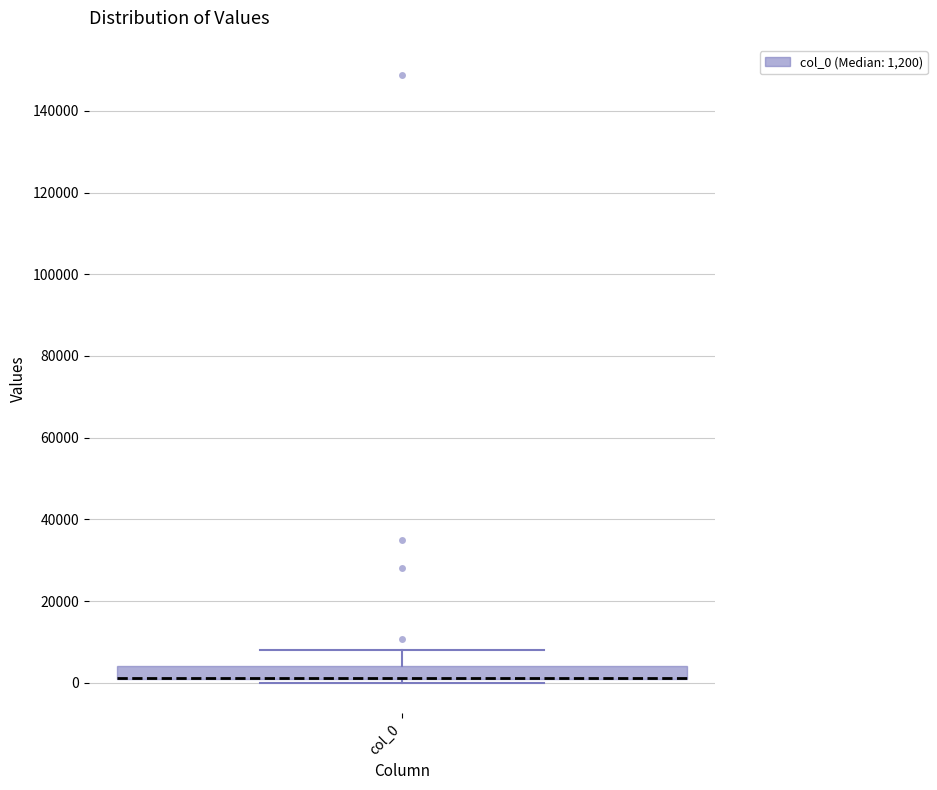

Read this box plot against the y-axis: the position of the median line, the range covered by the box, and the ends of both whiskers. The values are not printed on the chart, so give them approximately, as read against the axis.

median 2000 (drawn on the box's lower edge), box 0 to 4000, whiskers 0 (just below the box's lower edge) to 8000